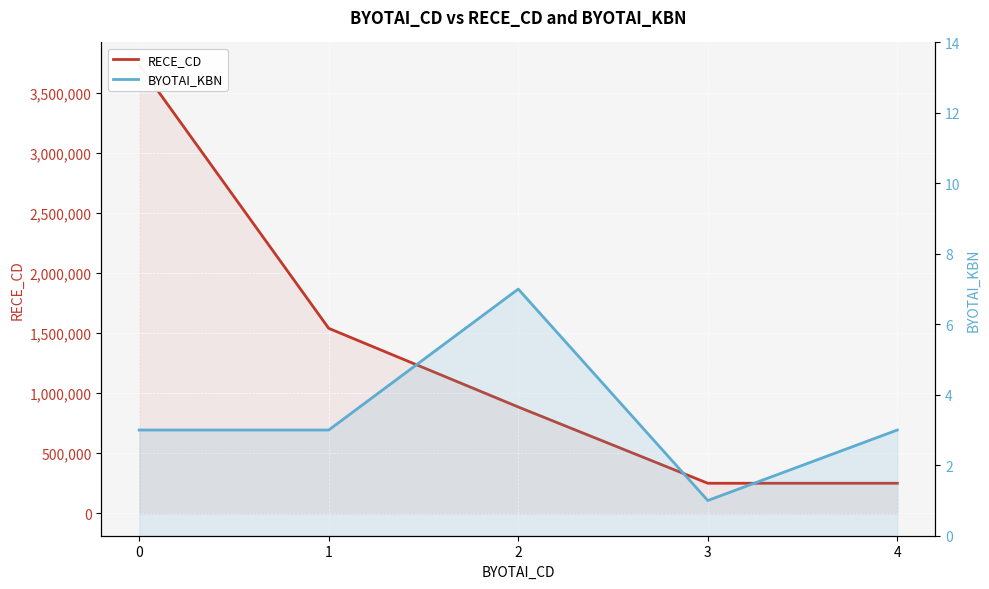

What is the difference between the maximum and second lowest values in the RECE_CD series?

3481011